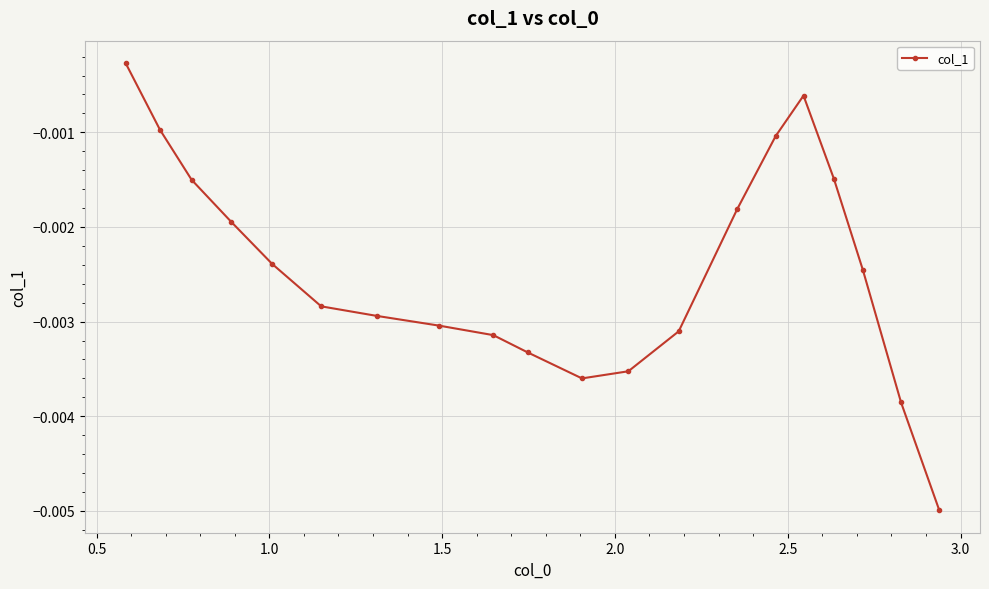

True or false: there are more than 2 points higher than both neighbors.

False